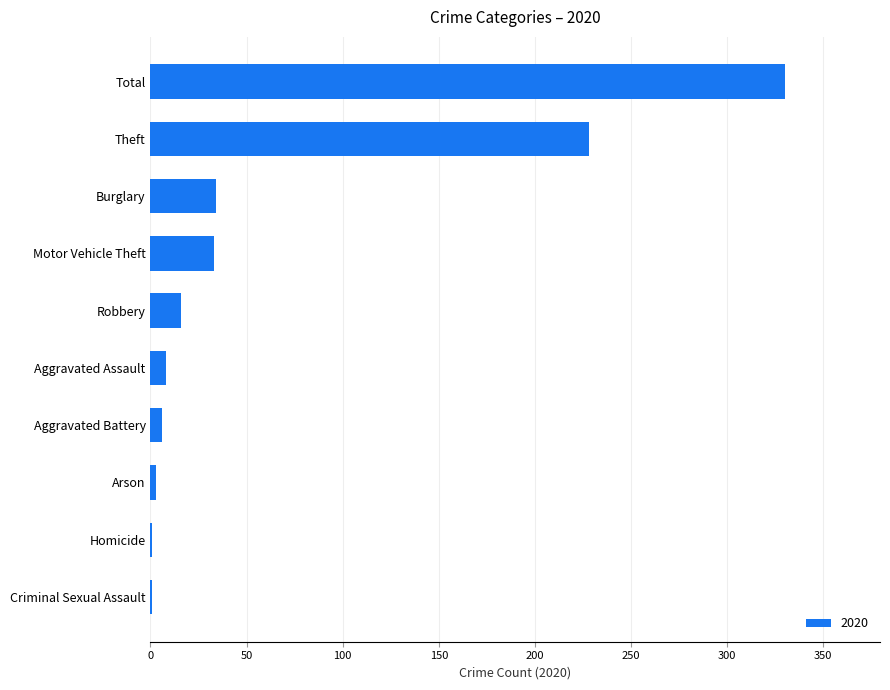

Are the bars horizontal?

Yes